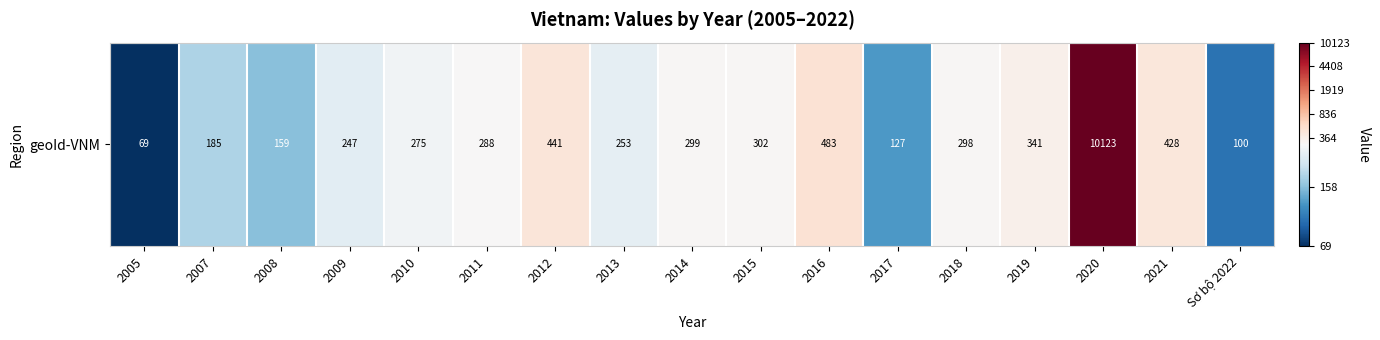

List the labels in order of value, largest first.

2020, 2016, 2012, 2021, 2019, 2015, 2014, 2018, 2011, 2010, 2013, 2009, 2007, 2008, 2017, Sơ bộ 2022, 2005